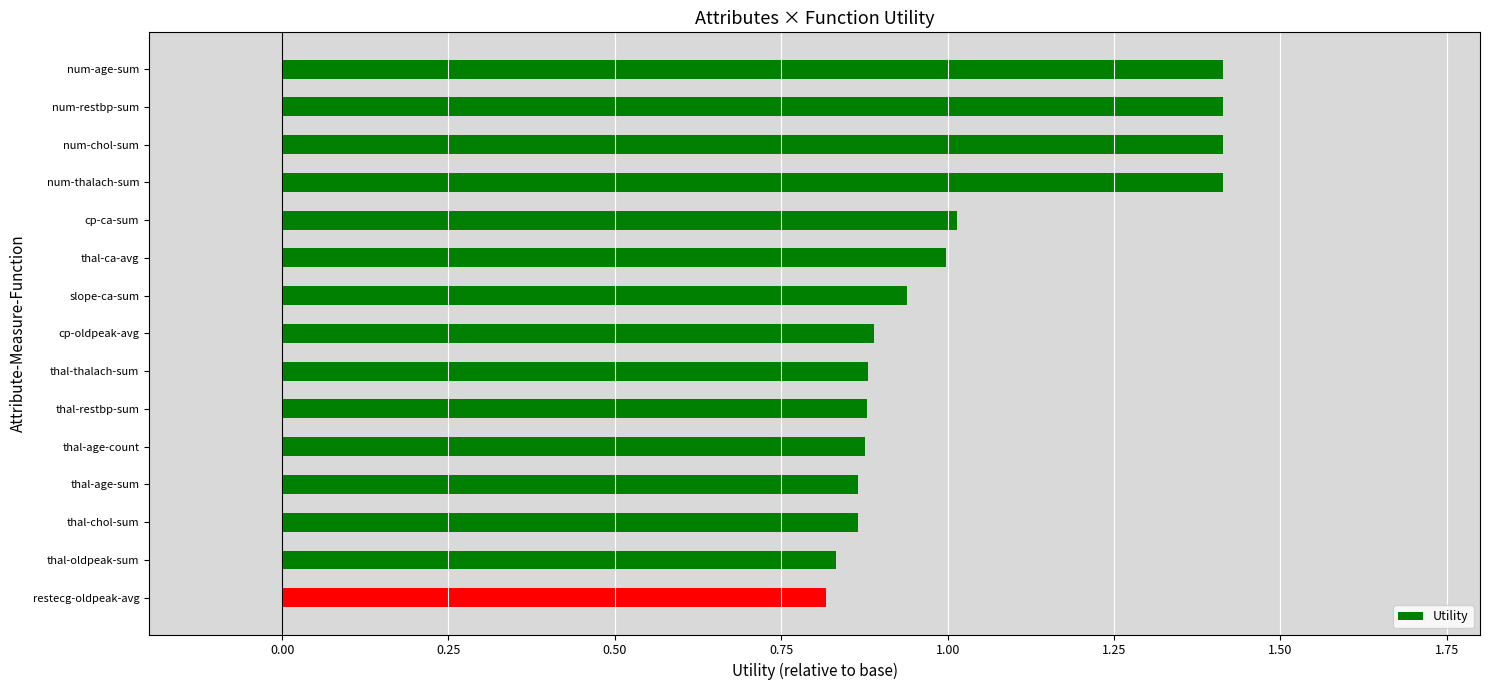

The value at thal-thalach-sum is 1.5. True or false?

False